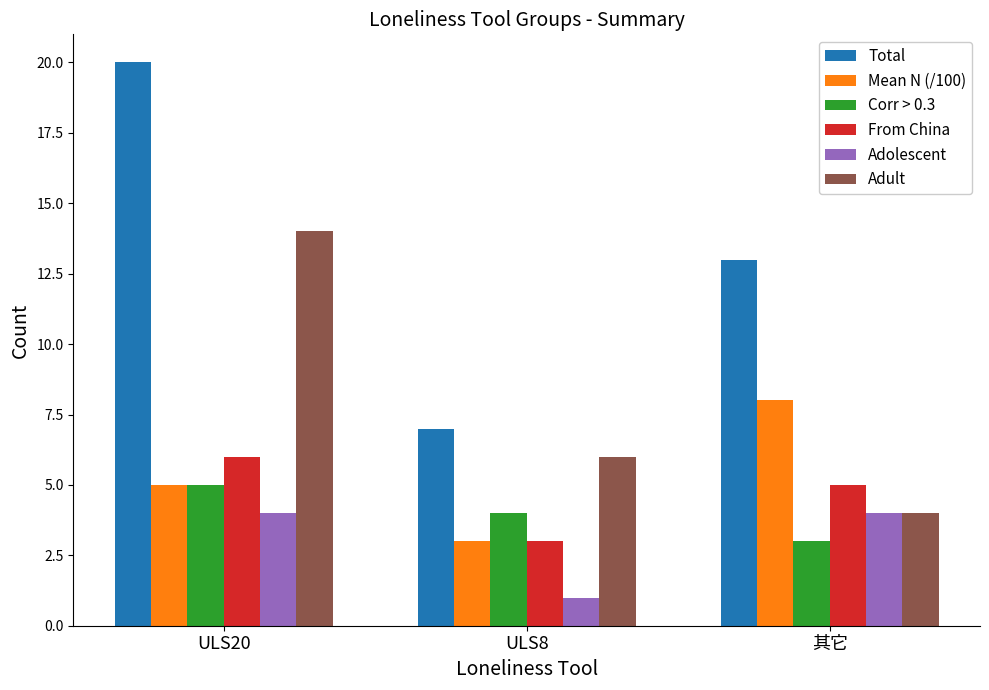

What is the average value of the Adolescent series?

3